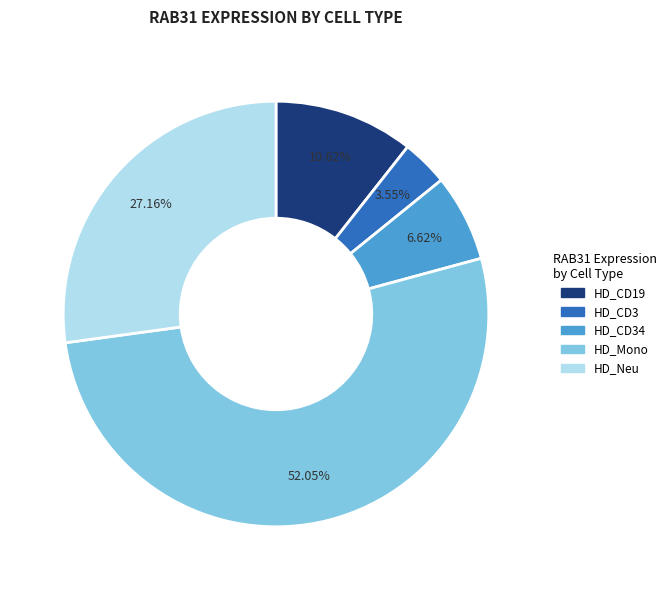

Count the number of slices in the pie.

5